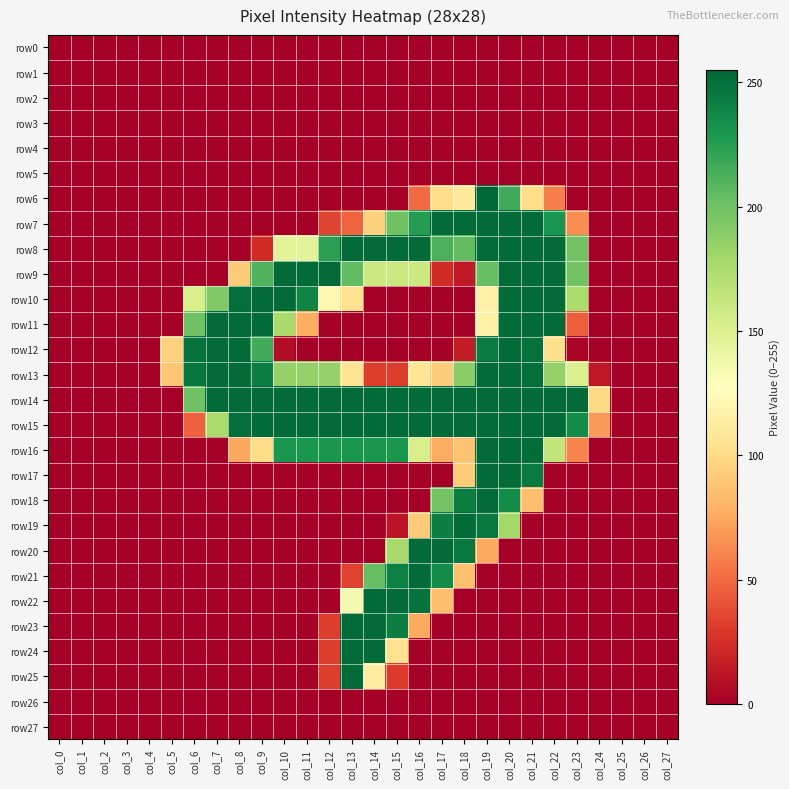

At which category is the sum across all series the highest?

col_20